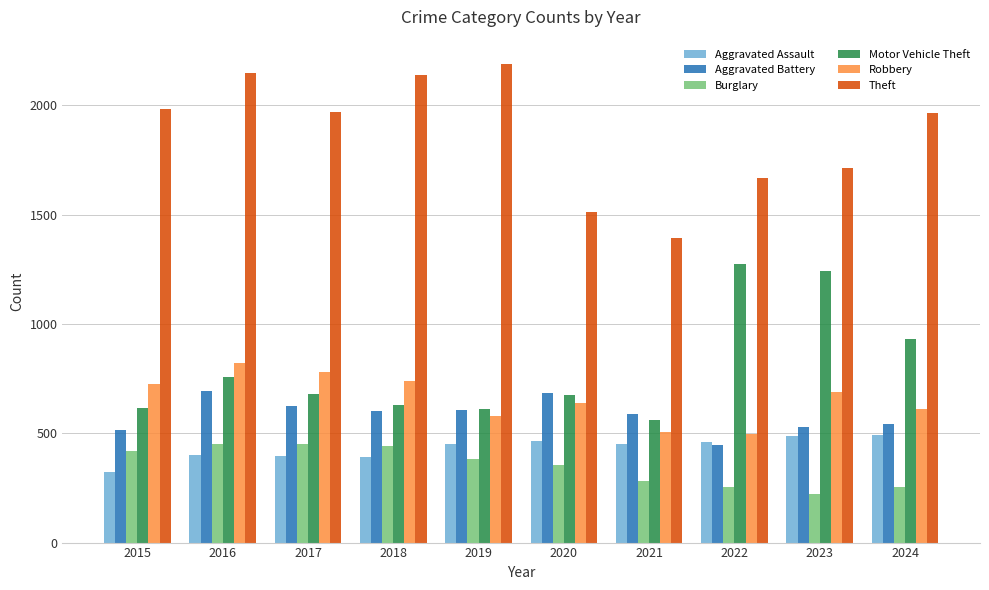

Which series changed the most between 2021 and 2023?

Motor Vehicle Theft